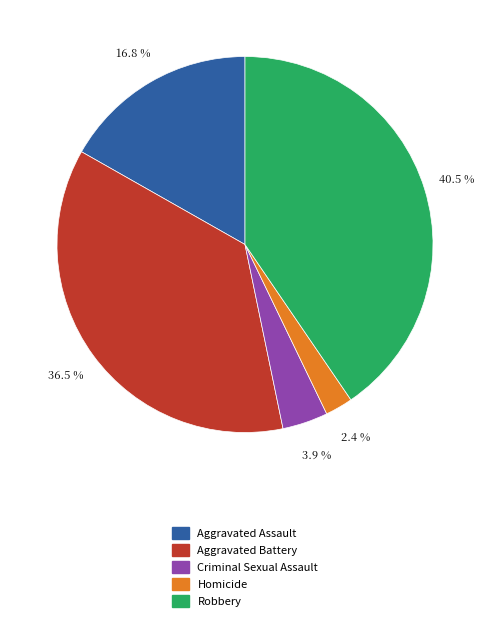

Approximately how many times larger is the value at Aggravated Assault compared to Robbery?

0.4